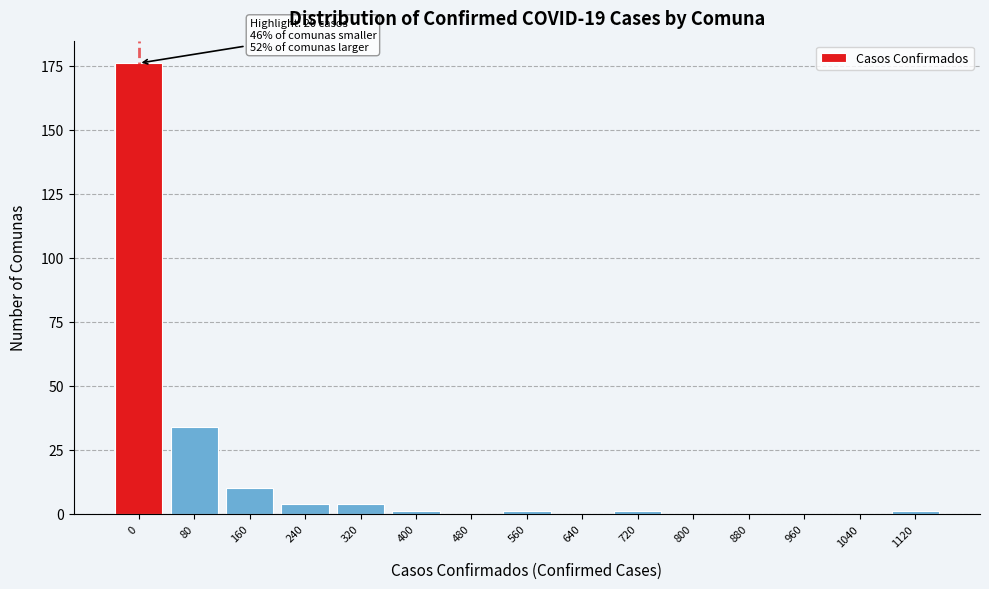

Reading left to right, extract all data points from this chart.

0=176	80=34	160=10	240=4	320=4	400=1	480=0	560=1	640=0	720=1	800=0	880=0	960=0	1040=0	1120=1